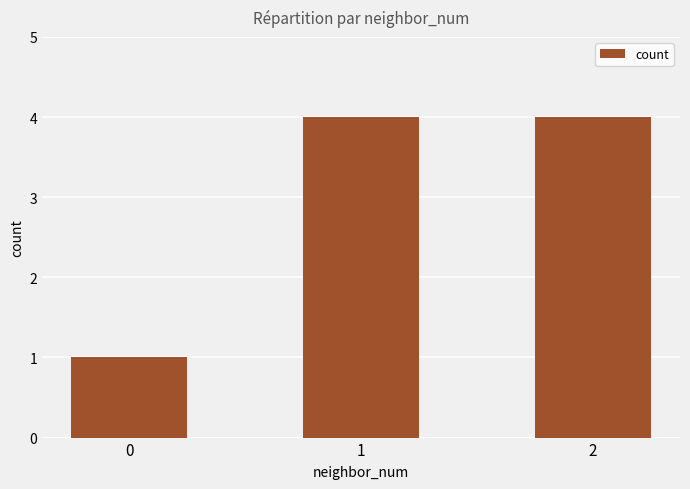

How many bars are there in total?

3